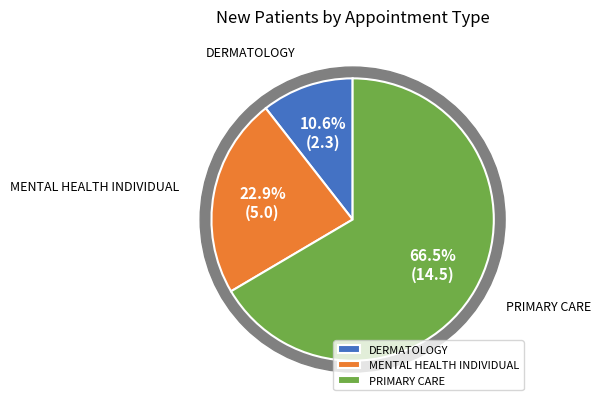

What is the ratio of the value at MENTAL HEALTH INDIVIDUAL to the value at DERMATOLOGY?

2.2